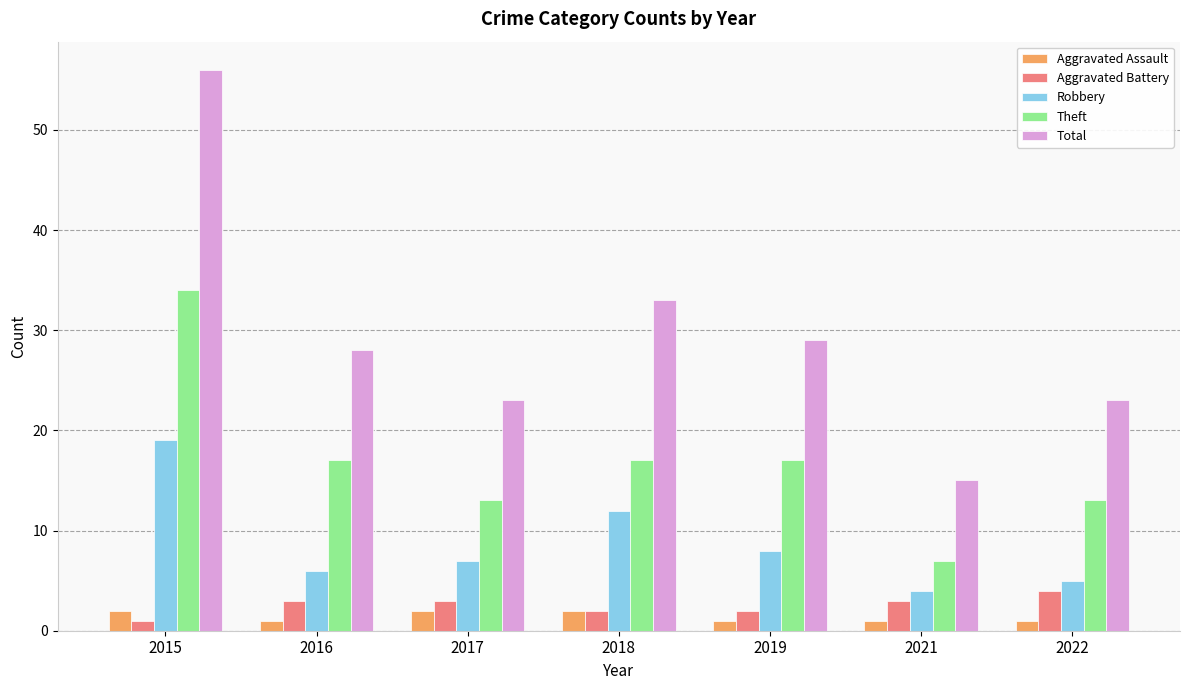

What is the minimum value for Aggravated Battery?

1